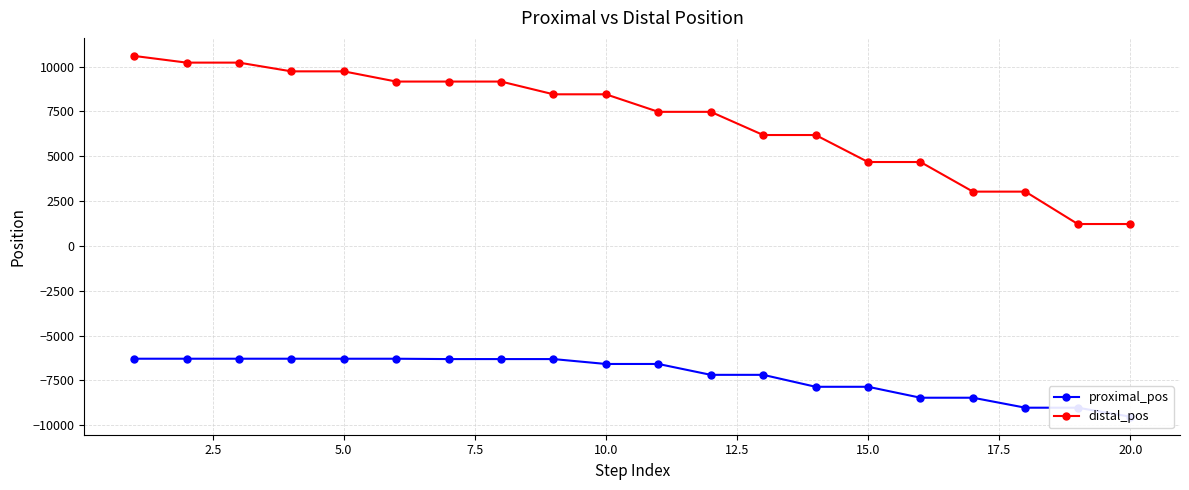

The value of distal_pos at 20.0 is 1218. True or false?

True